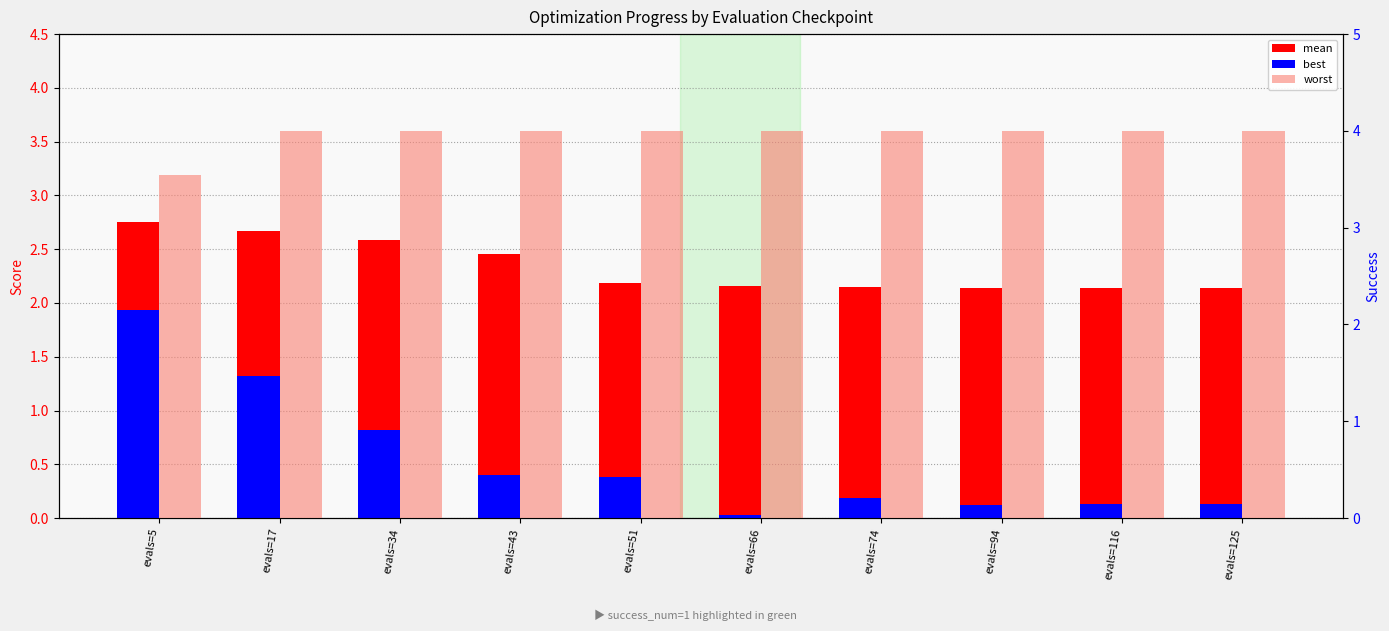

What is the approximate value of mean at evals=66?

2.2